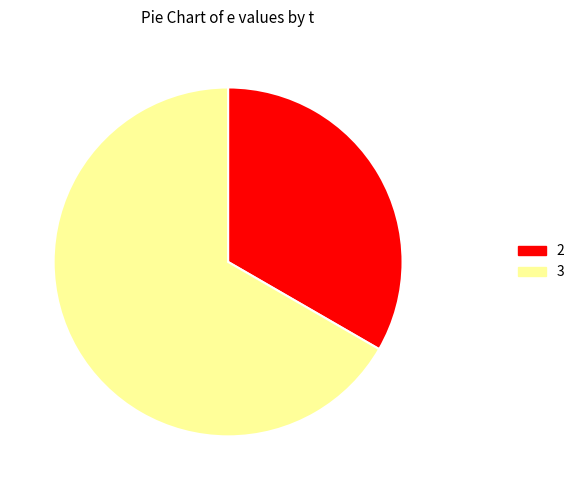

Does 3 account for over 50% of the chart?

Yes